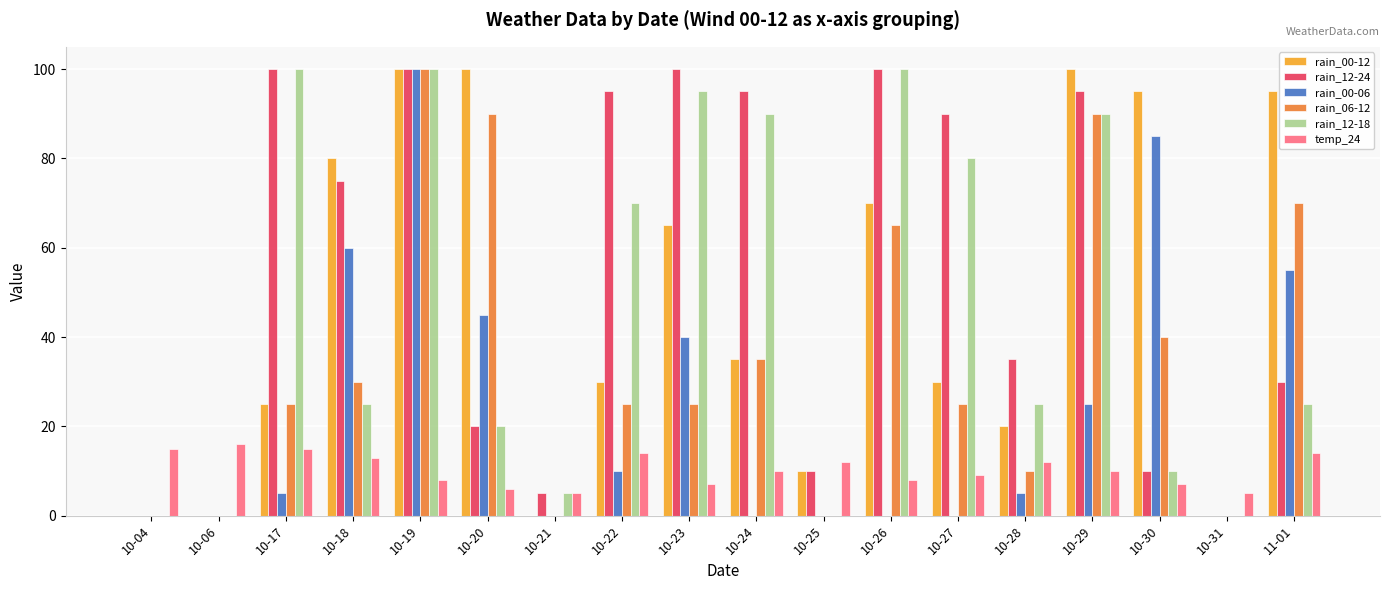

The rain_00-12 series shows 0 at 10-31. True or false?

True